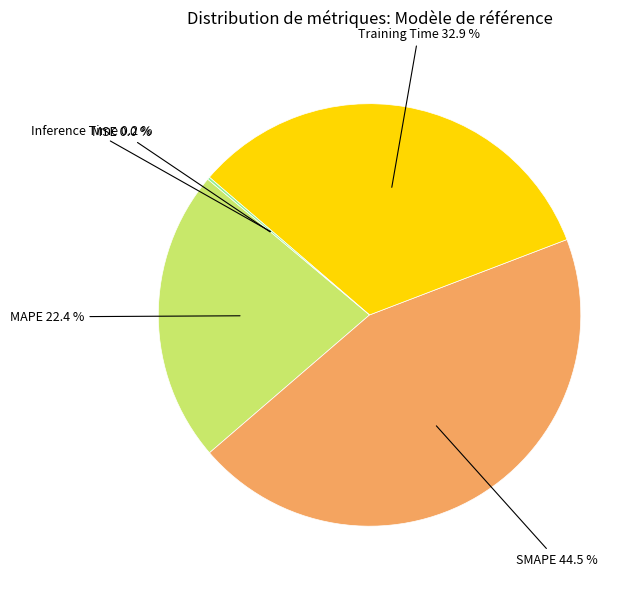

Between Training Time 32.9 % and MAPE 22.4 %, which is larger?

Training Time 32.9 %